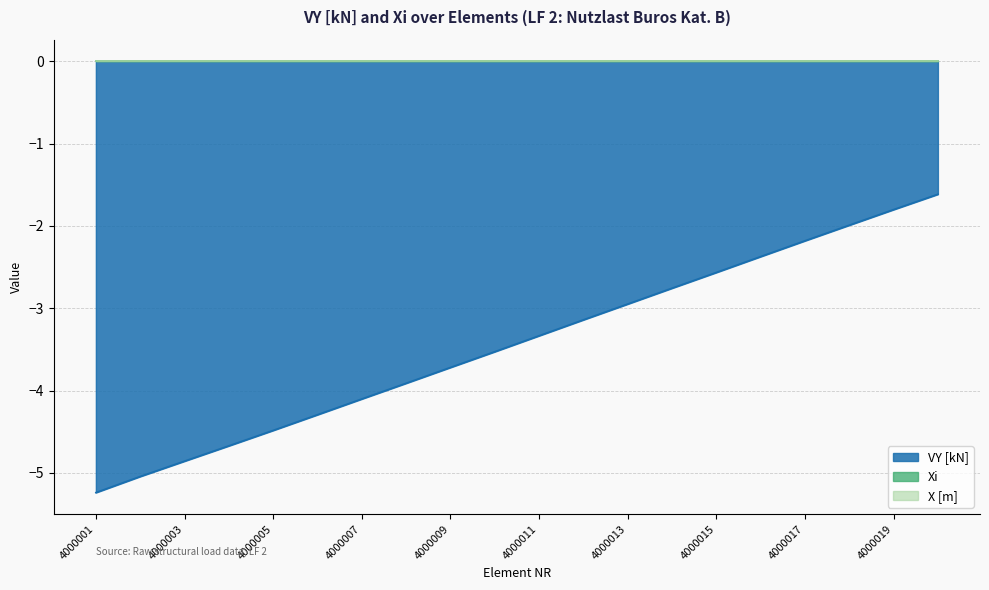

Does the chart have visible grid lines?

Yes